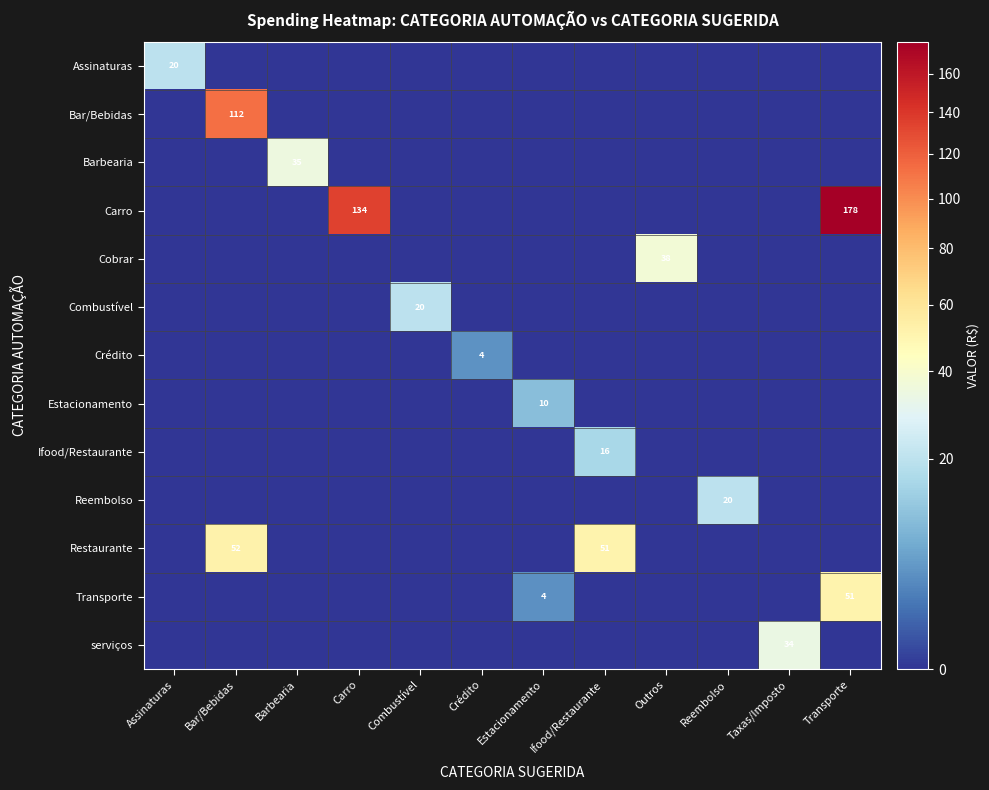

Is it true that serviços equals 60 at Taxas/Imposto?

False